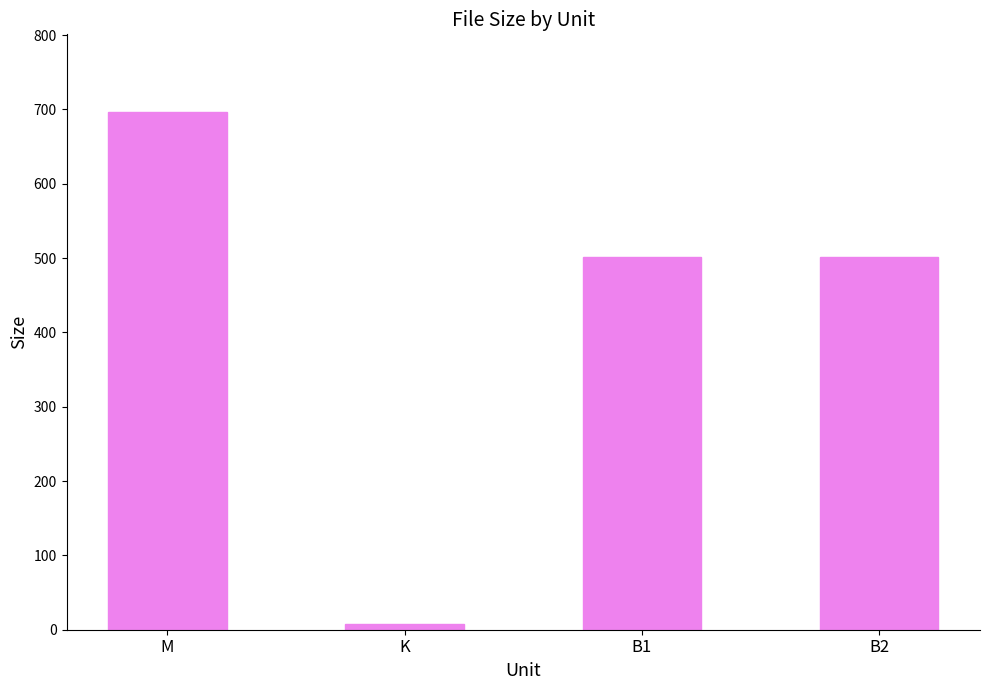

True or false: the data shows 7.8 at K.

True